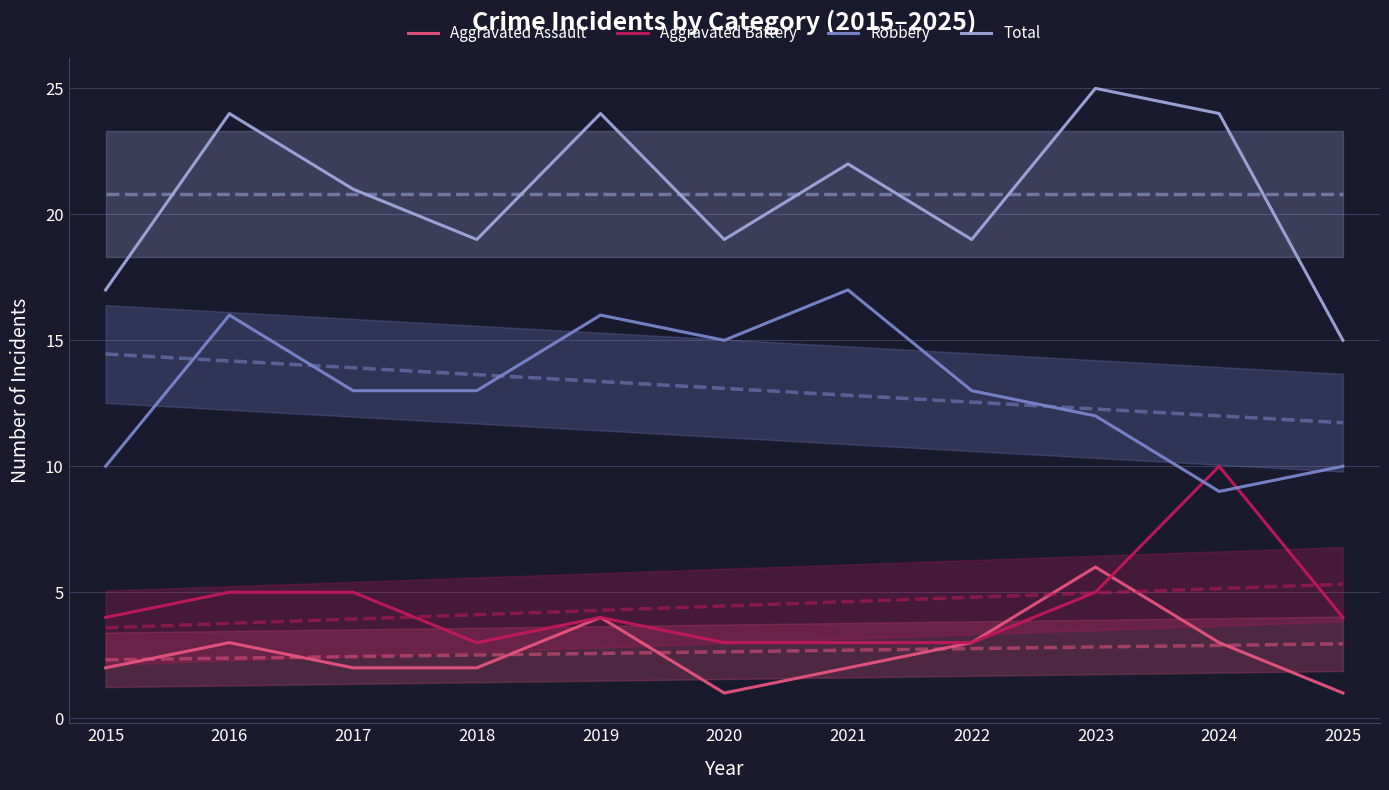

Is the value of Aggravated Battery at 2024 greater than the value of Aggravated Assault at 2019?

Yes